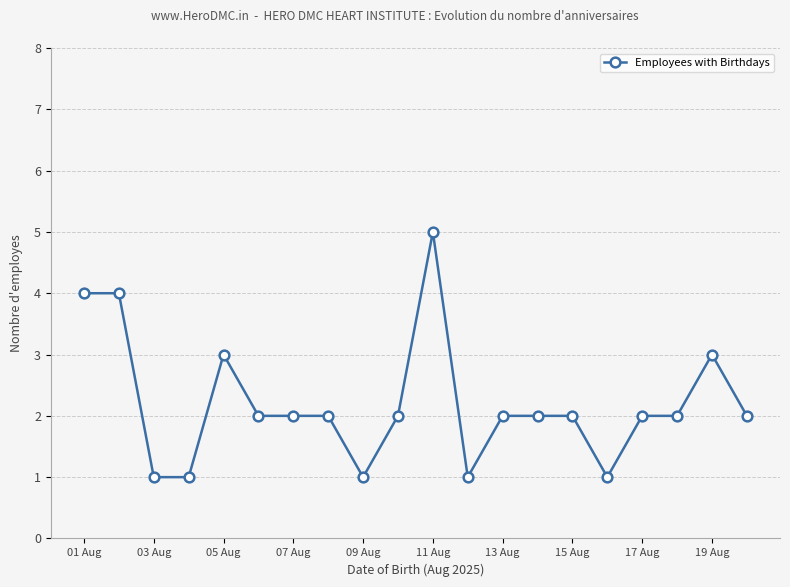

True or false: the data has more than 1 interior local peaks.

True